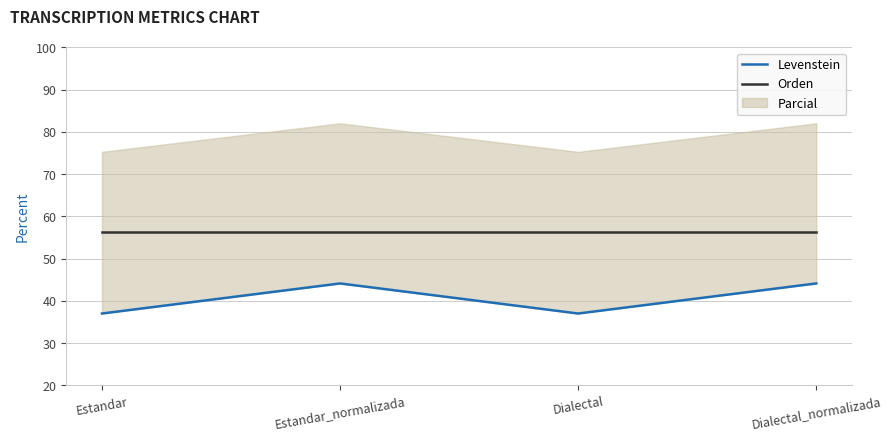

True or false: Levenstein has a value of 44.2 at Estandar_normalizada.

True